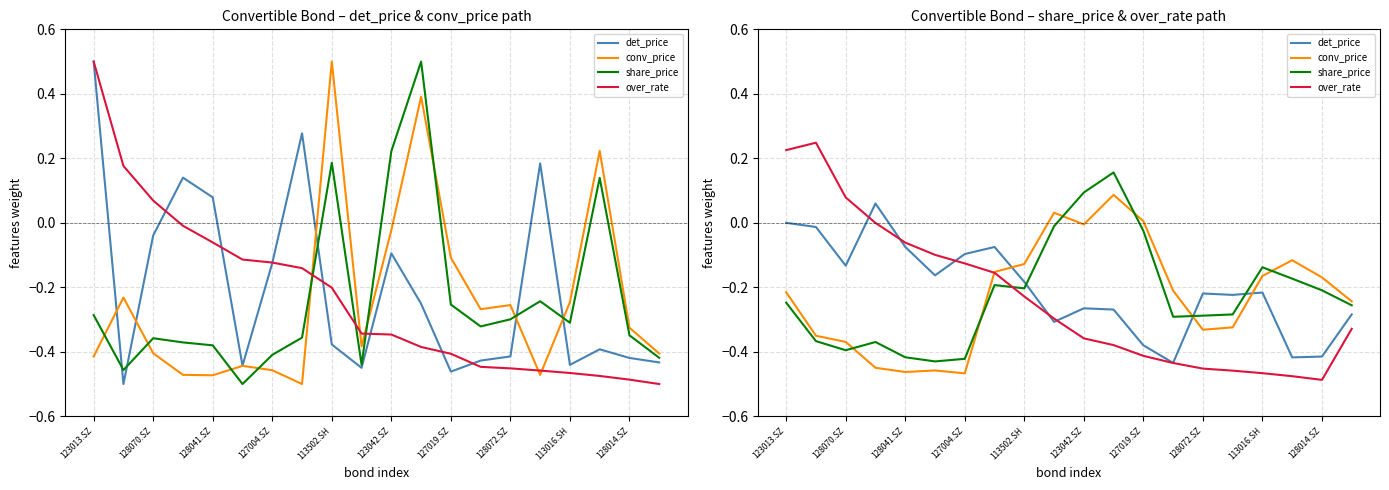

How many lines are shown in the chart?

4